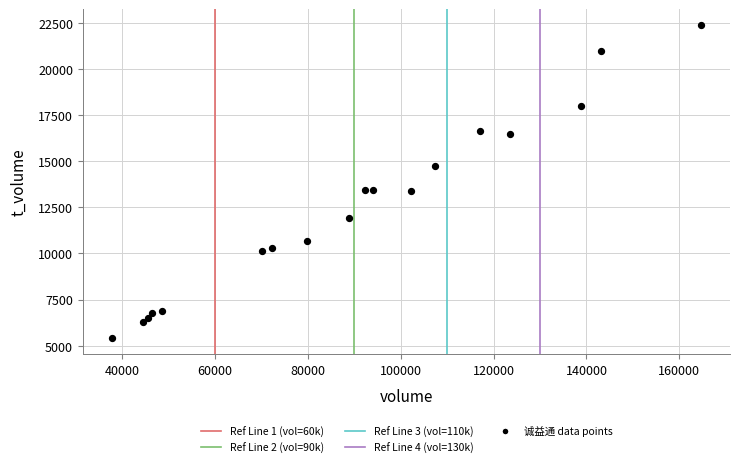

What is the range of X values (max minus min)?

126631